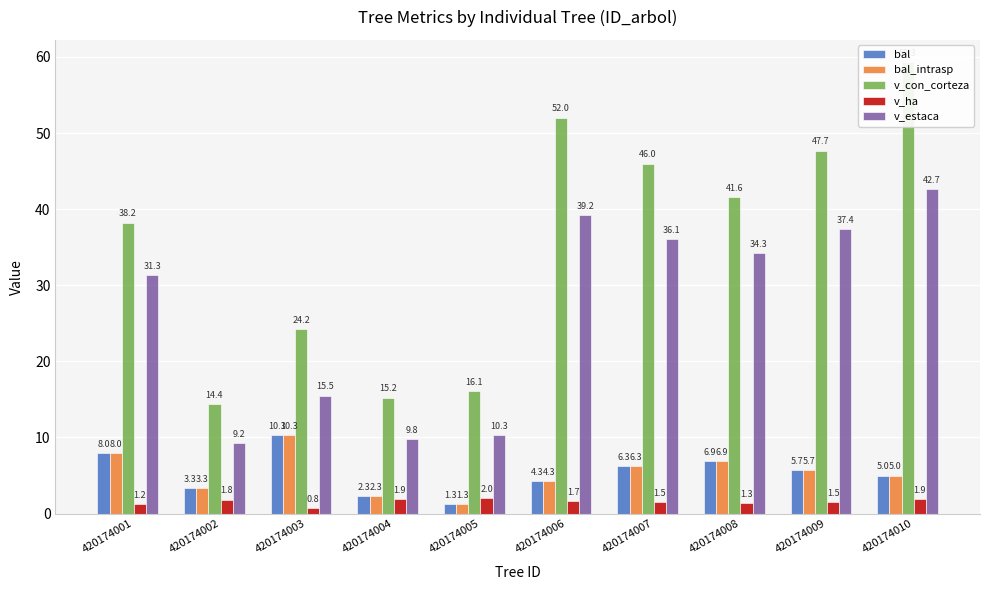

Which series has the widest spread of values?

v_con_corteza